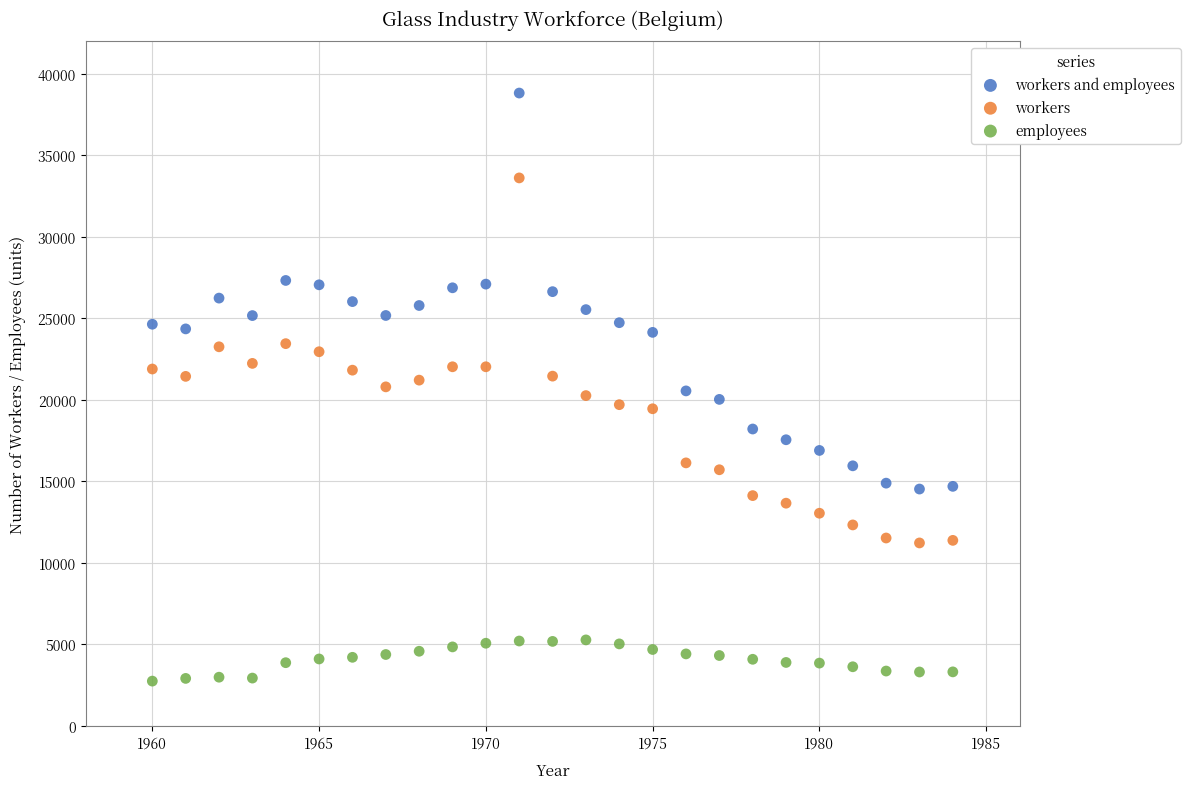

Which series contains the lowest Y value?

employees